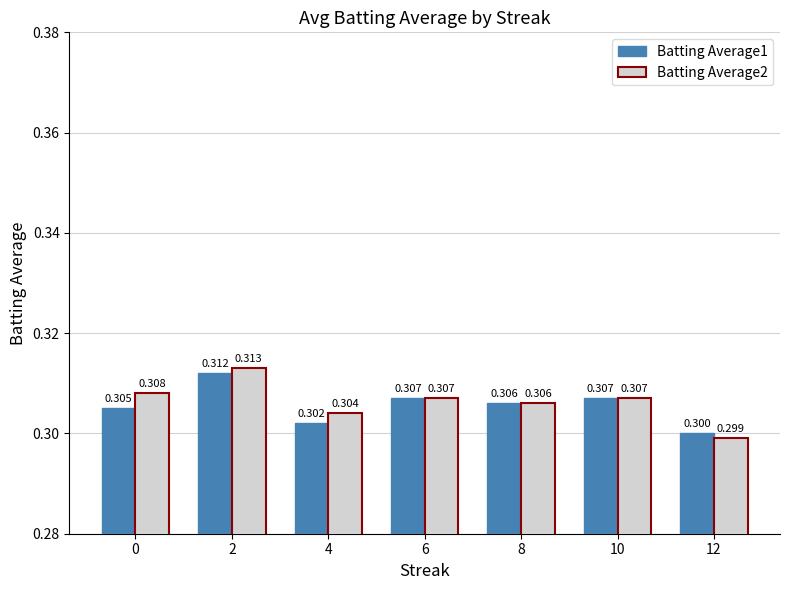

Count the number of data series in this chart.

2